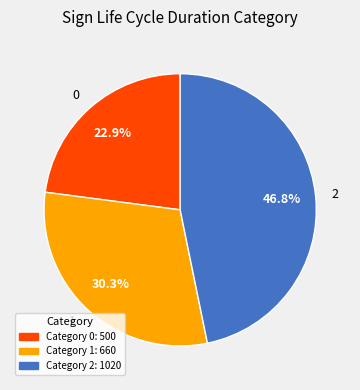

How many segments does this pie chart have?

3